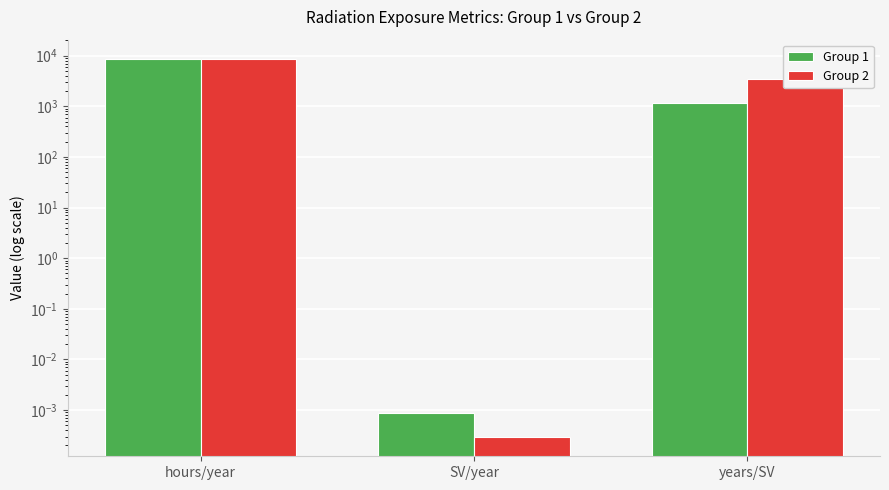

Does the chart contain stacked bars?

No